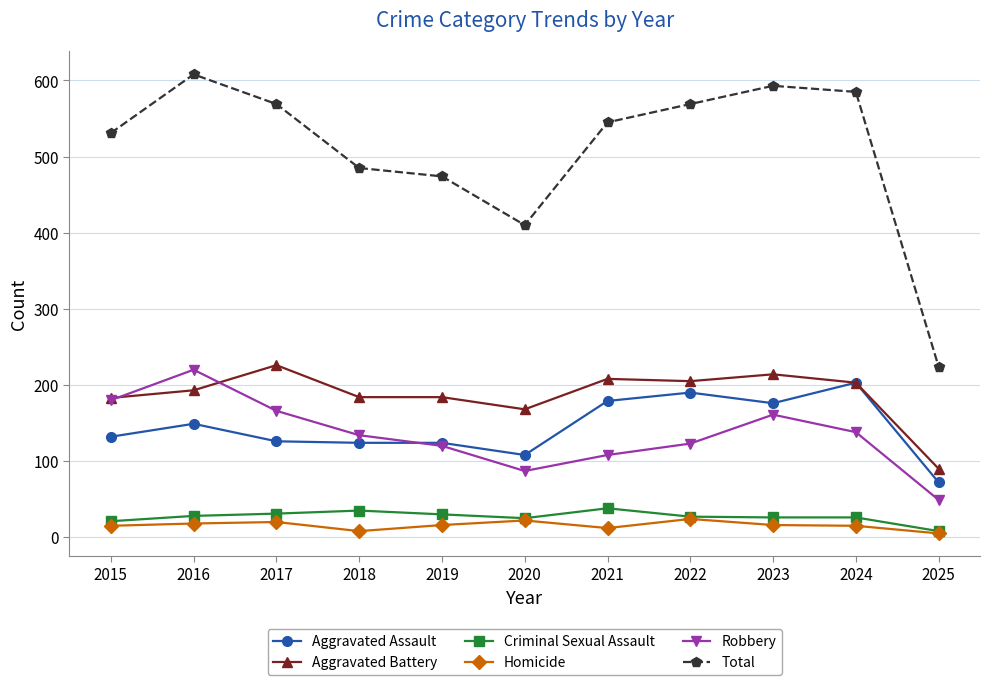

Does the chart have visible grid lines?

Yes